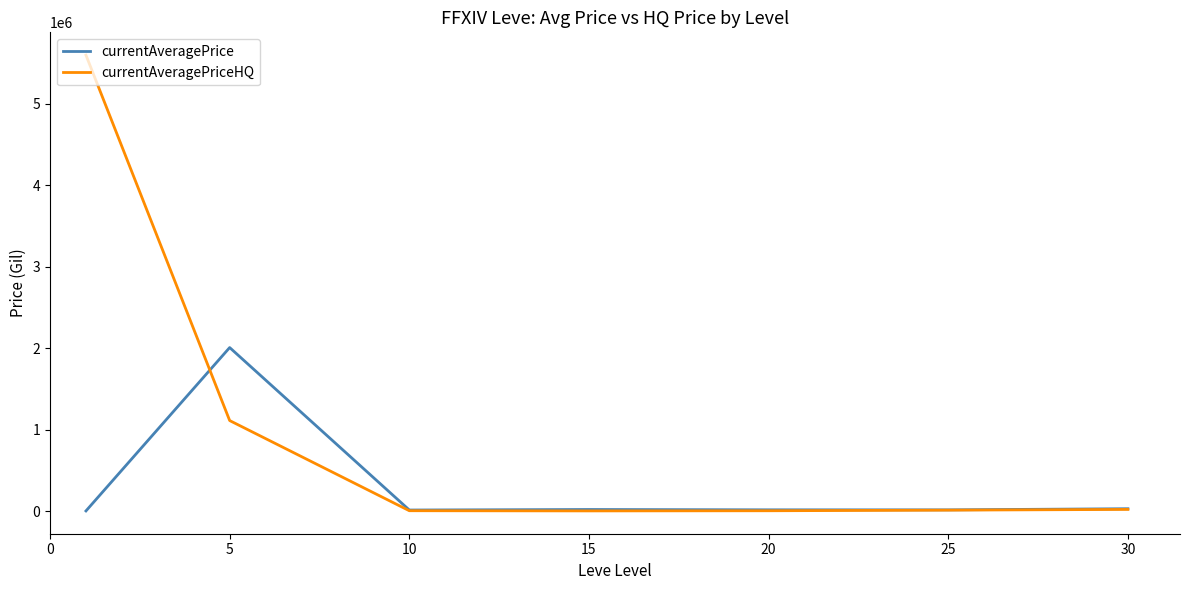

What is the maximum value shown in the chart?

5598722.6